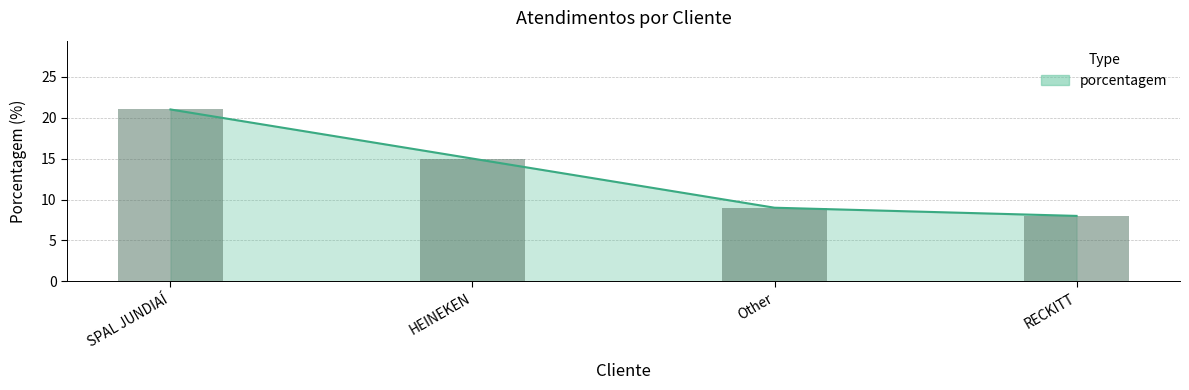

Reading right to left, extract all data points from this chart.

8	9	15	21